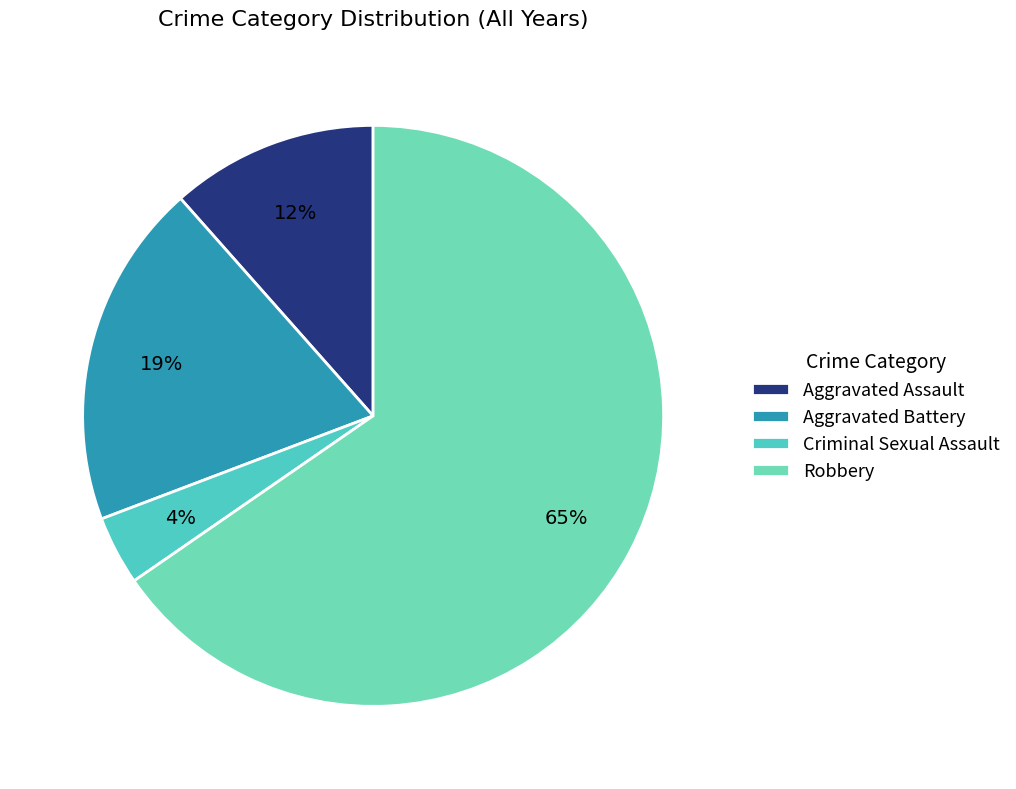

Which slice is the largest?

Robbery